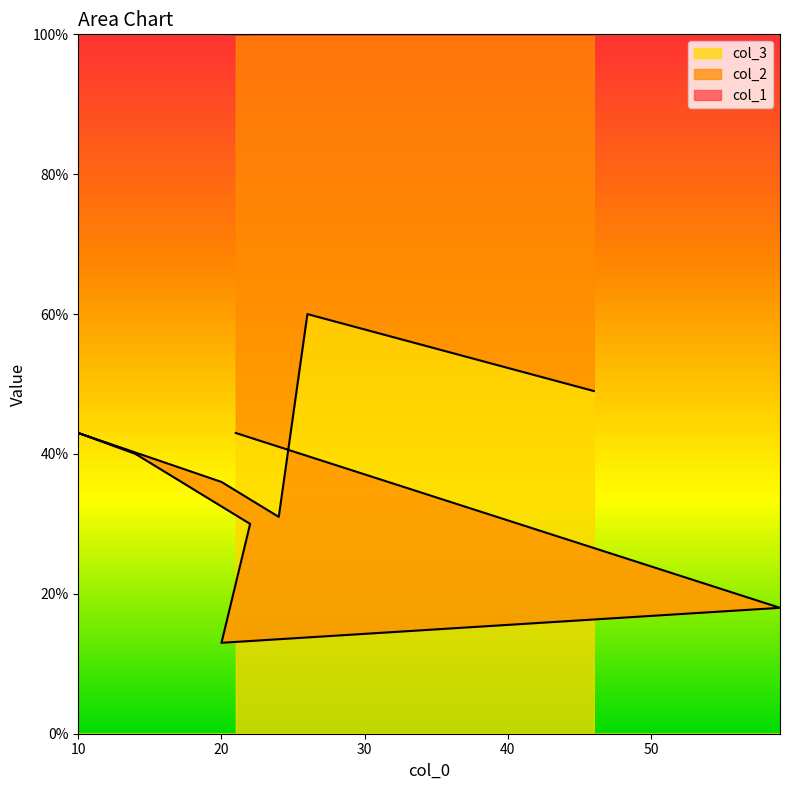

At which category does col_1 reach its first local valley?

59